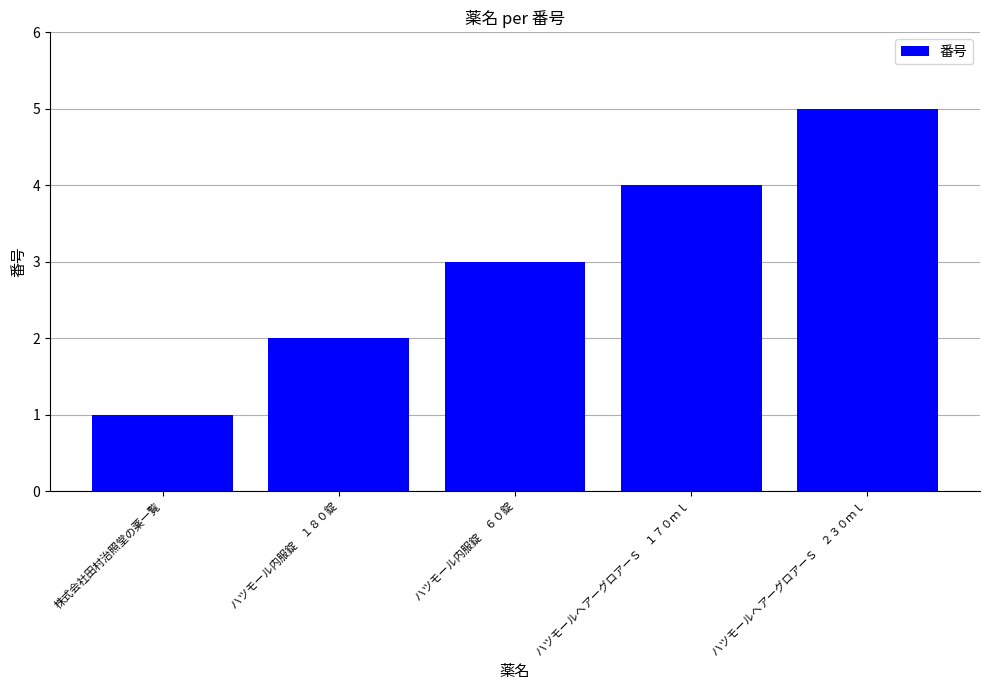

The chart shows a value of 3 at ハツモール内服錠　１８０錠. True or false?

False